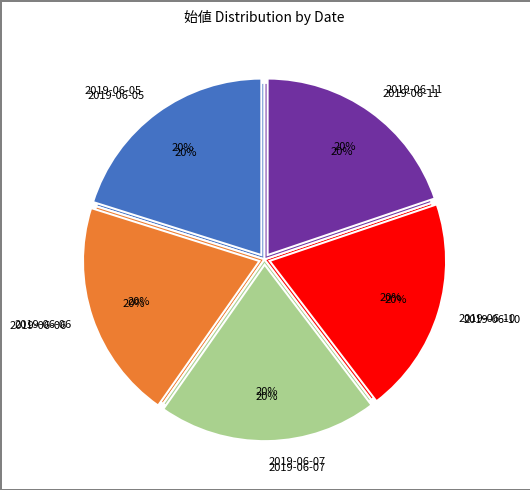

Which category has the smallest portion of the pie?

2019-06-11